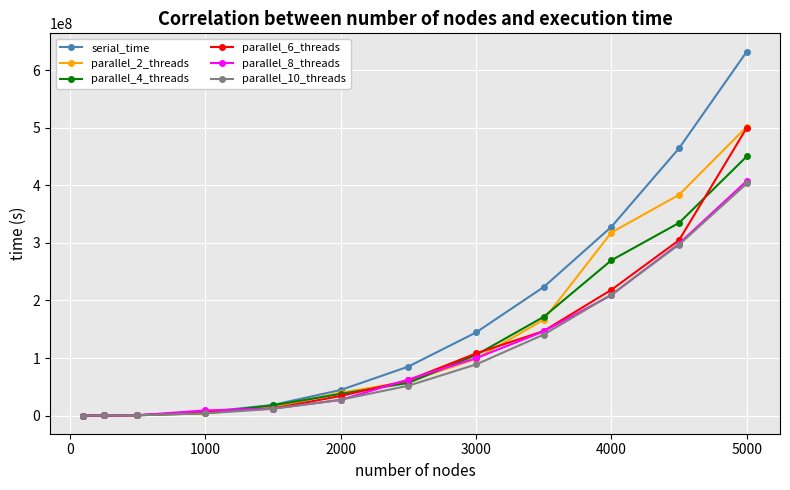

Which series has the largest total across all categories?

serial_time